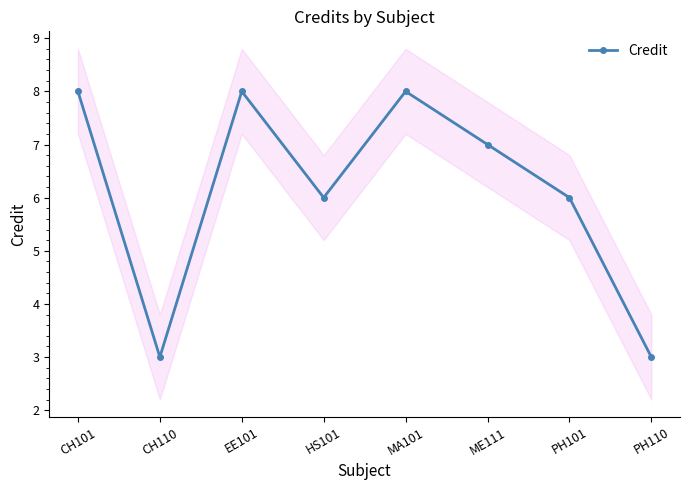

At which category does the data reach its first local valley?

CH110